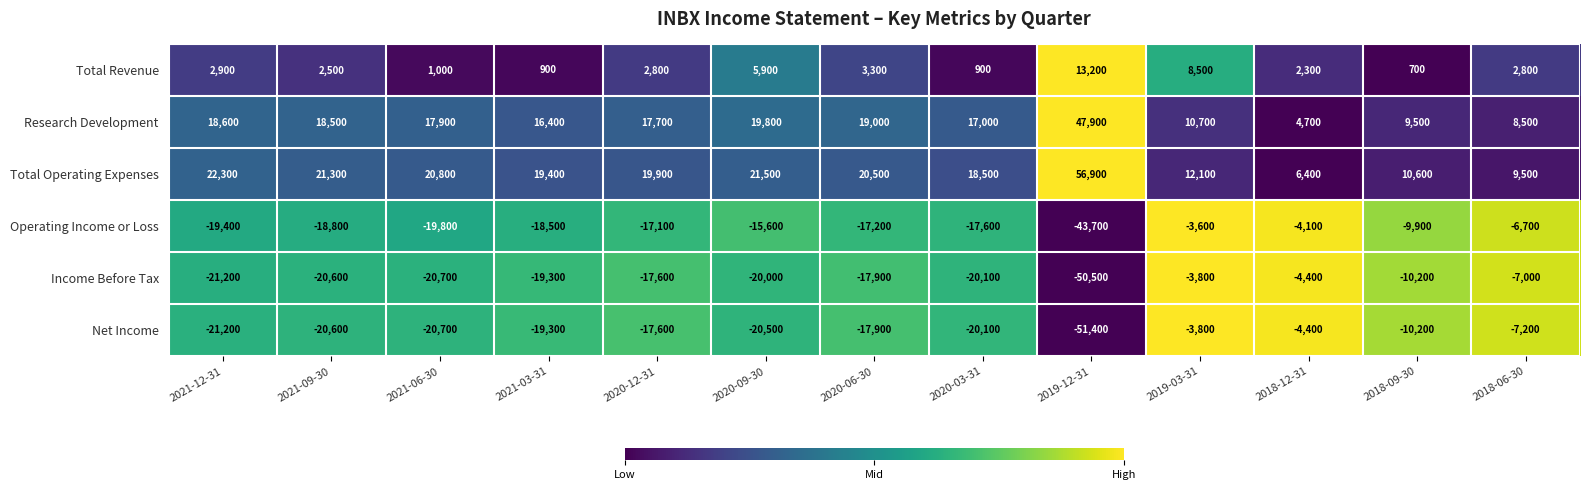

How many data points in Total Revenue are less than 2800?

6